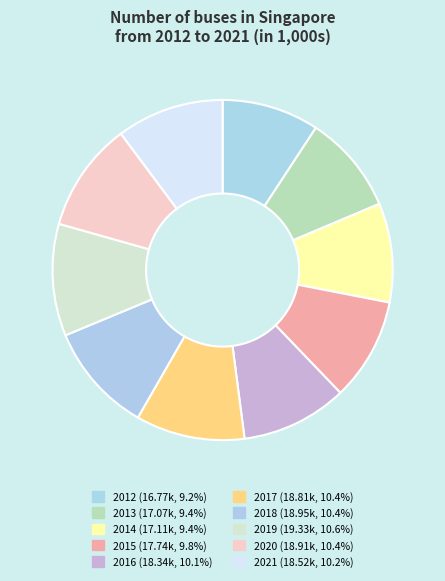

To the nearest percent, what is the difference between the 2015 and 2012 slice percentages?

1%